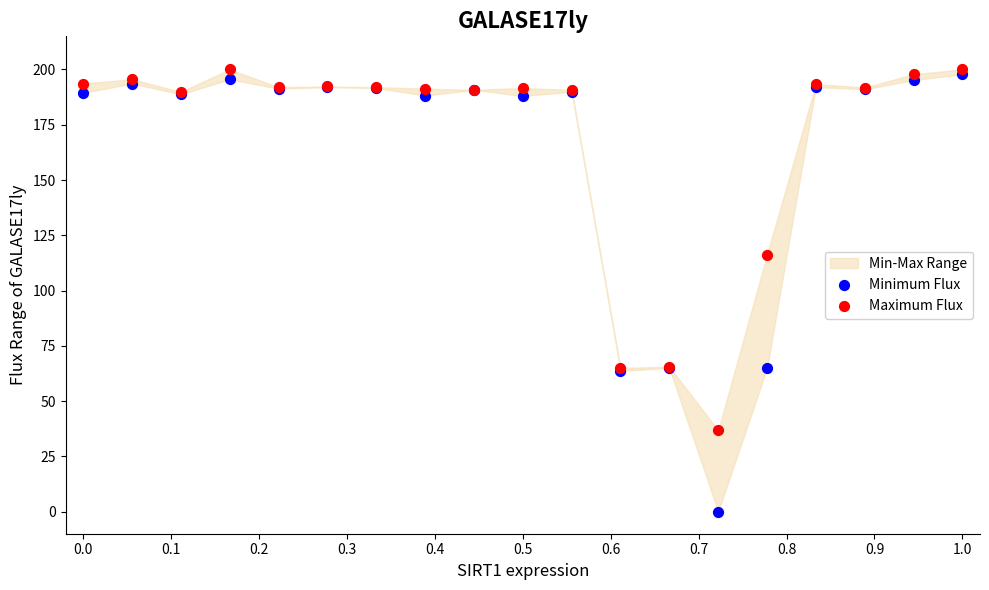

In the Minimum Flux series, what Y value is closest to 98?

65.0